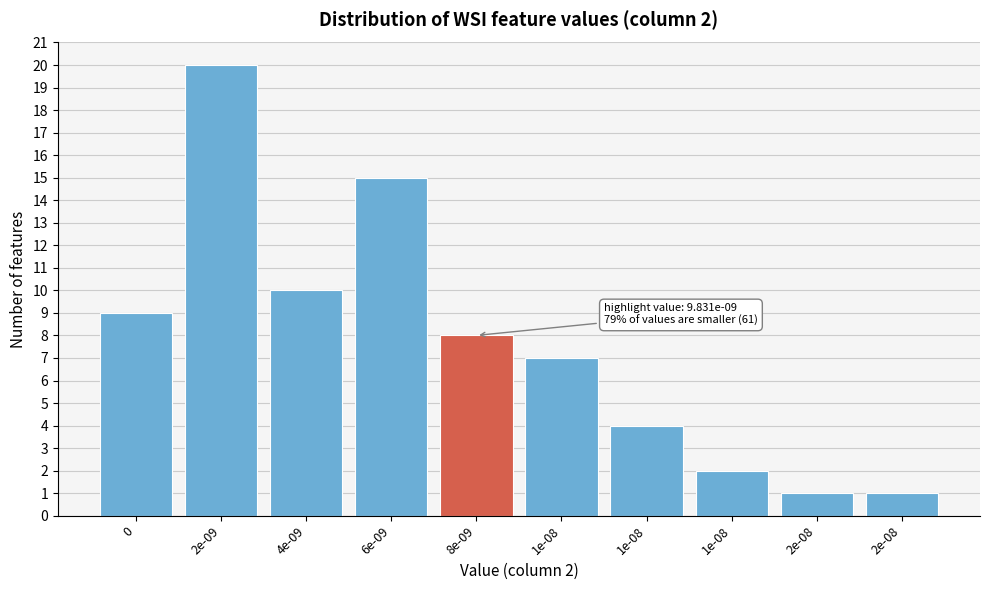

How many bars are there in total?

10